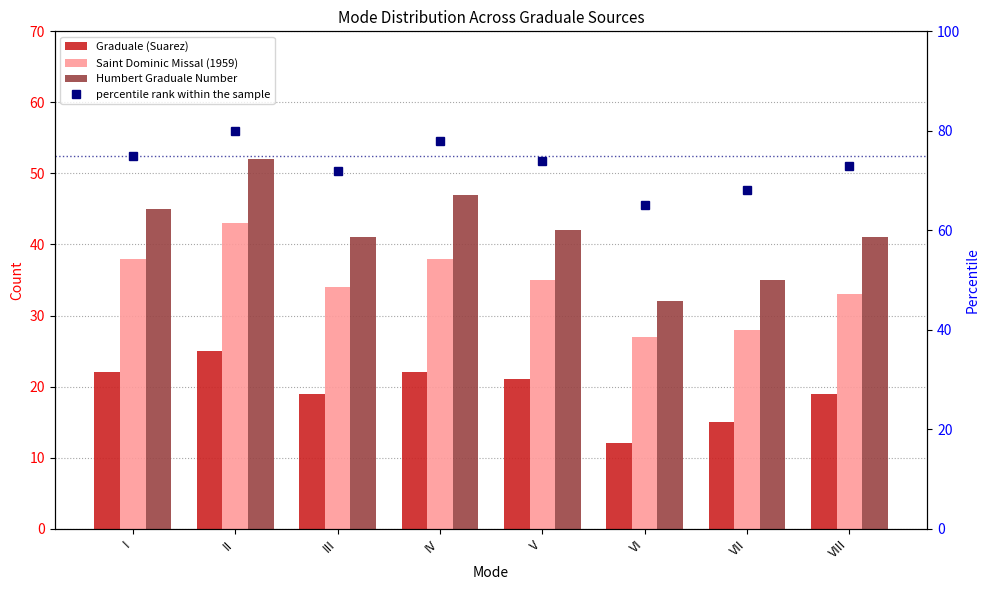

What is the minimum value shown in the chart?

12